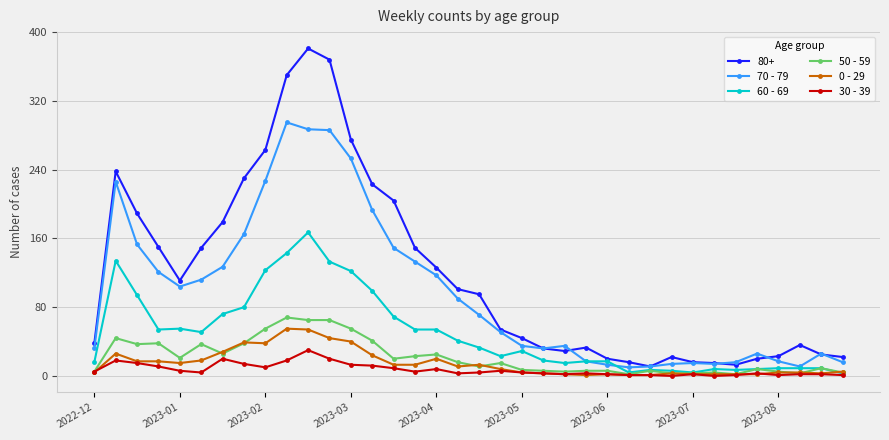

Which series has the largest range (max minus min)?

80+